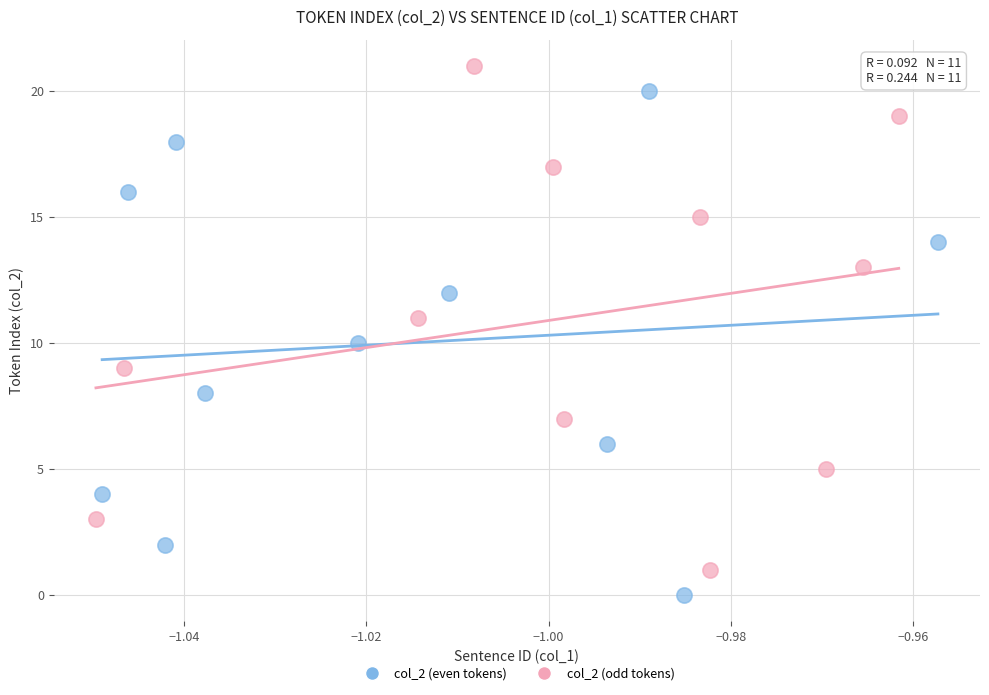

What are all the series names shown in the legend?

col_2 (even tokens), col_2 (odd tokens)